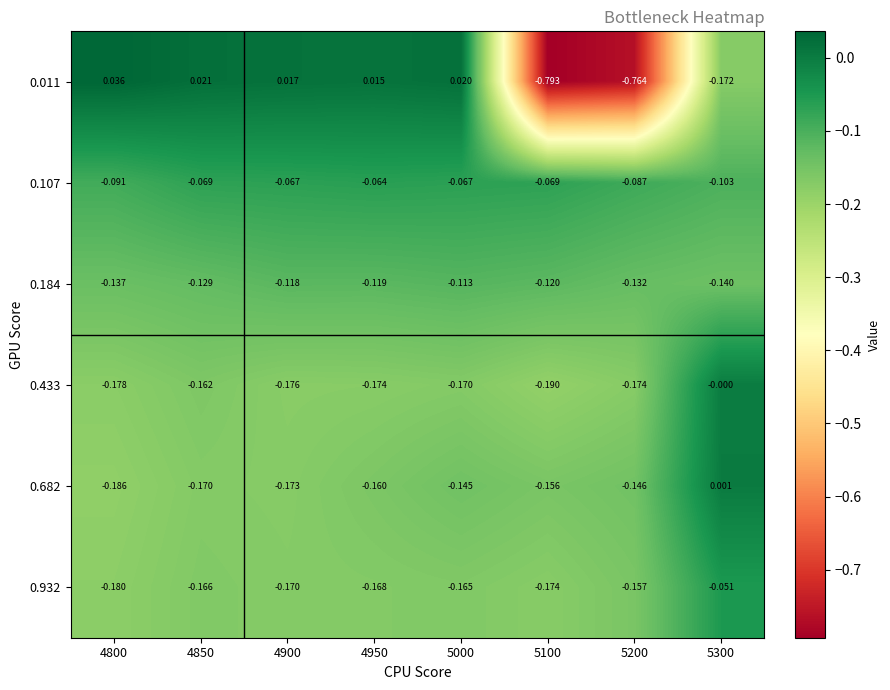

Is the value of 0.107 at 4800 greater than the value of 0.682 at 5200?

Yes